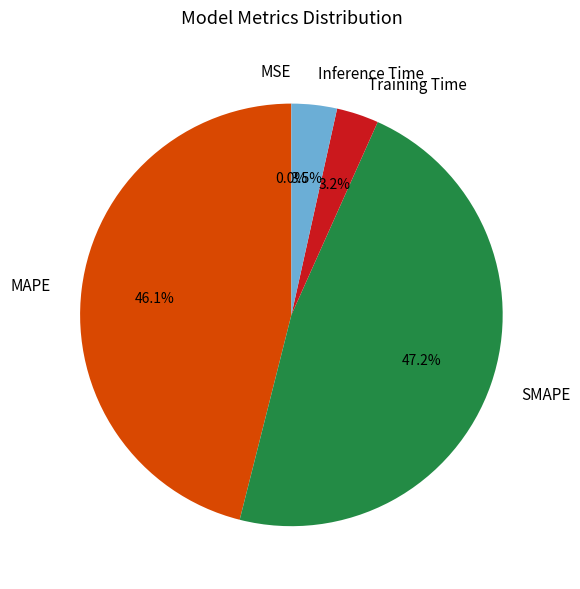

Does any single category account for the majority?

No